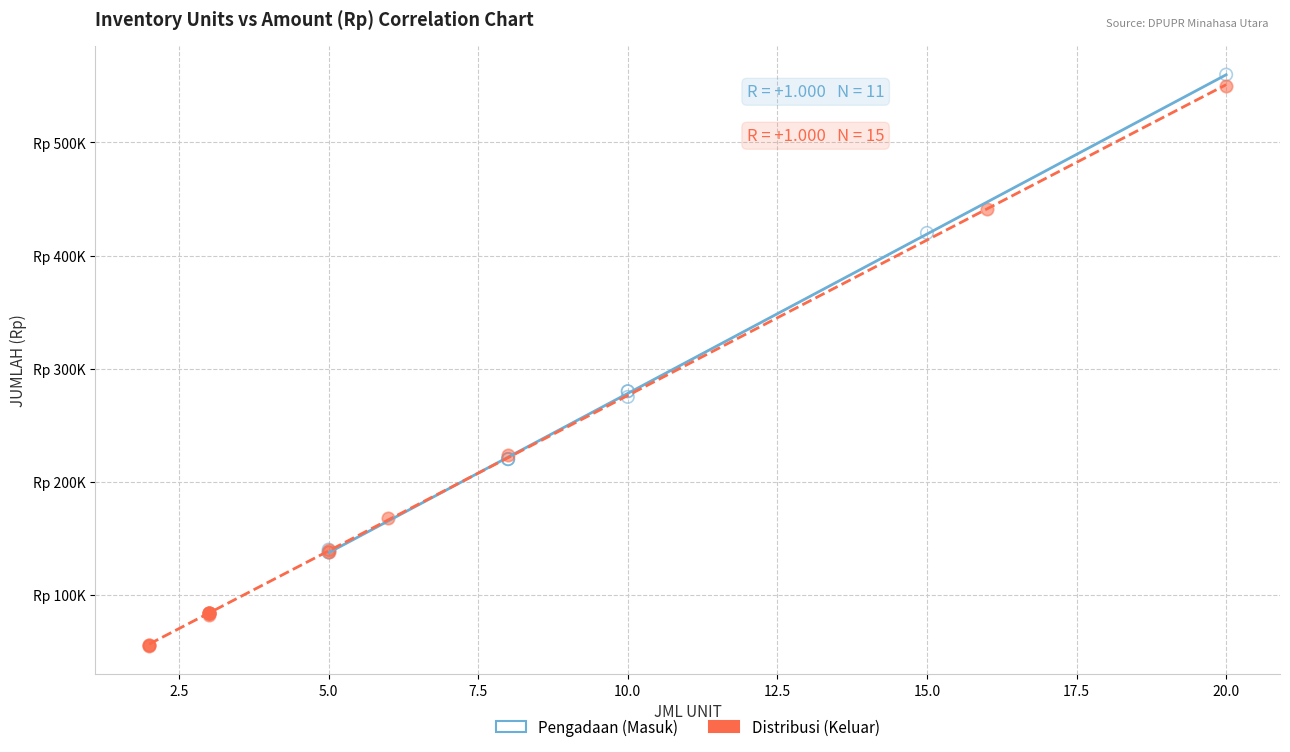

Which series reaches the maximum Y coordinate?

Pengadaan (Masuk)